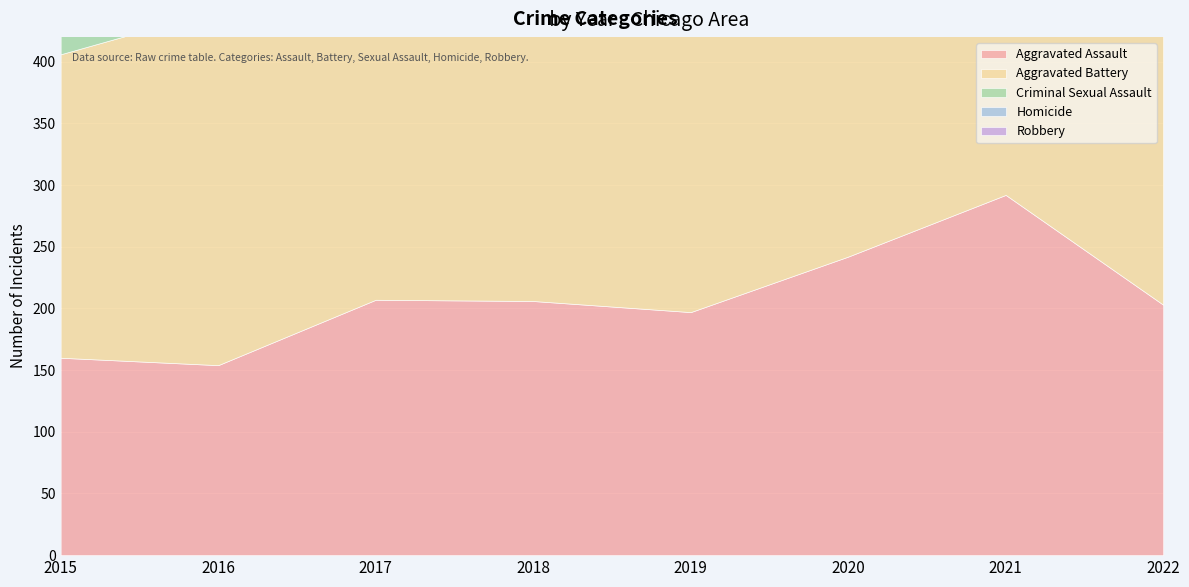

Read the Robbery value at 2018, to the nearest 5.

235